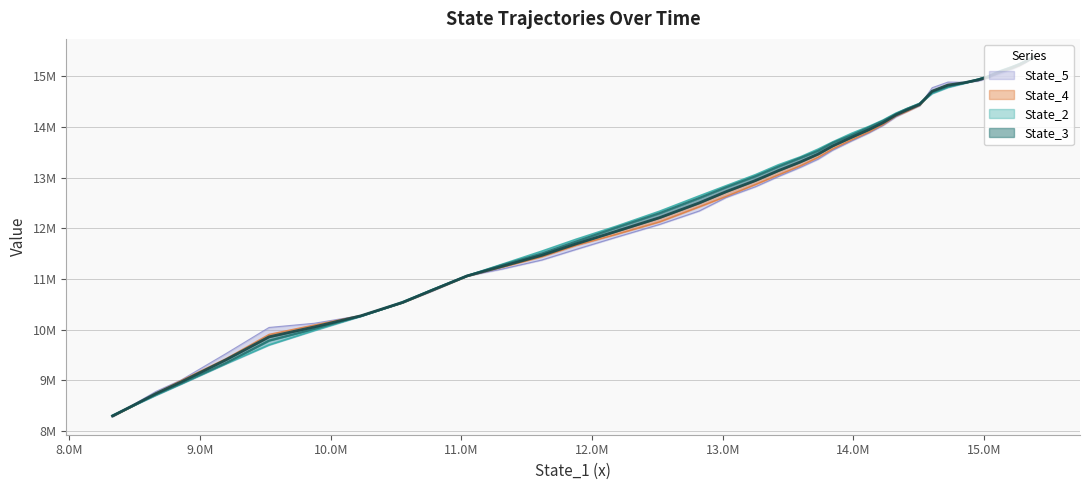

Count the number of categories in the chart.

40